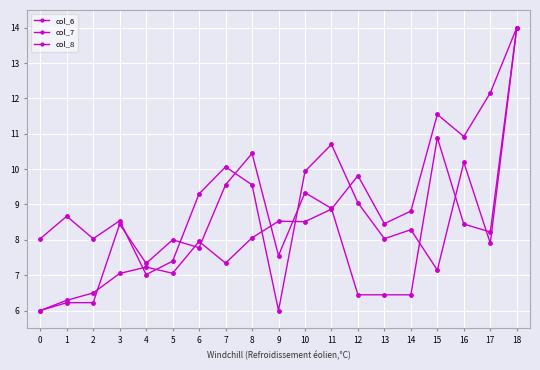

Where is col_6 nearest to the value 10?

12